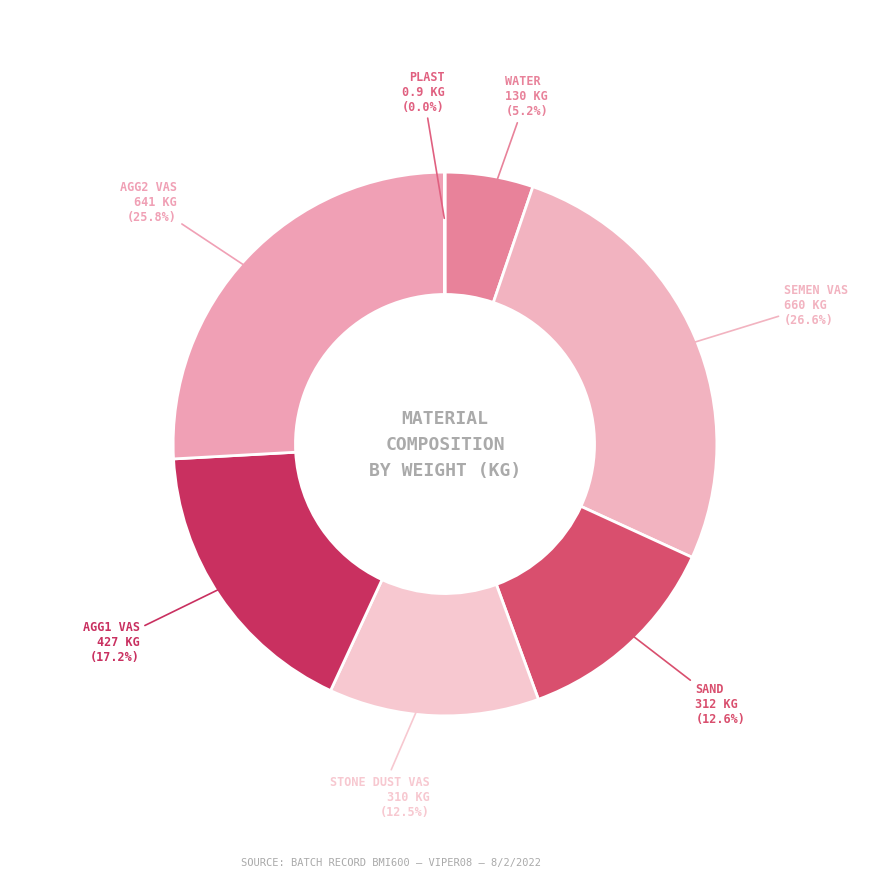

Approximately how many times larger is the value at SAND compared to AGG1 VAS?

0.7